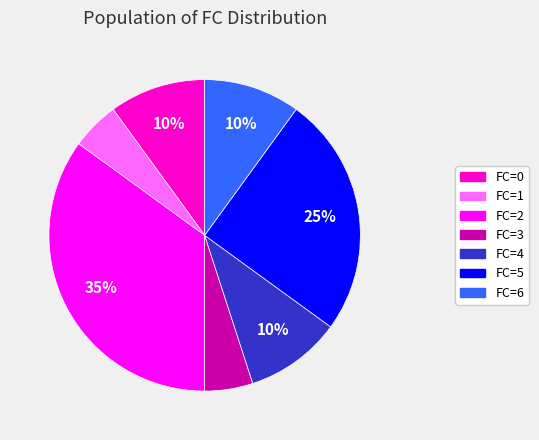

Which slice is the largest?

FC=2